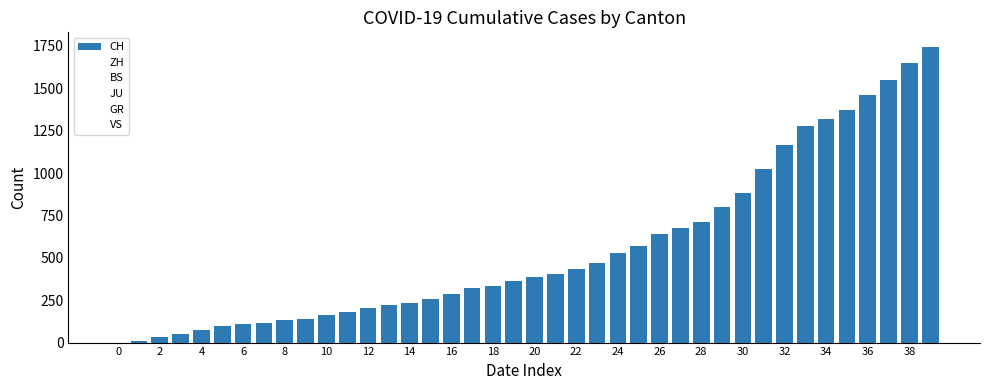

How many series are shown in this chart?

1